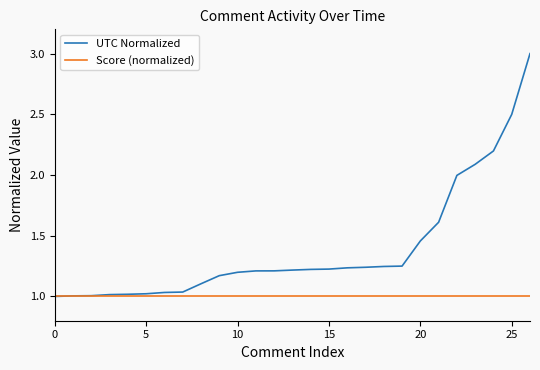

What is the sum of all UTC Normalized values?

37.5